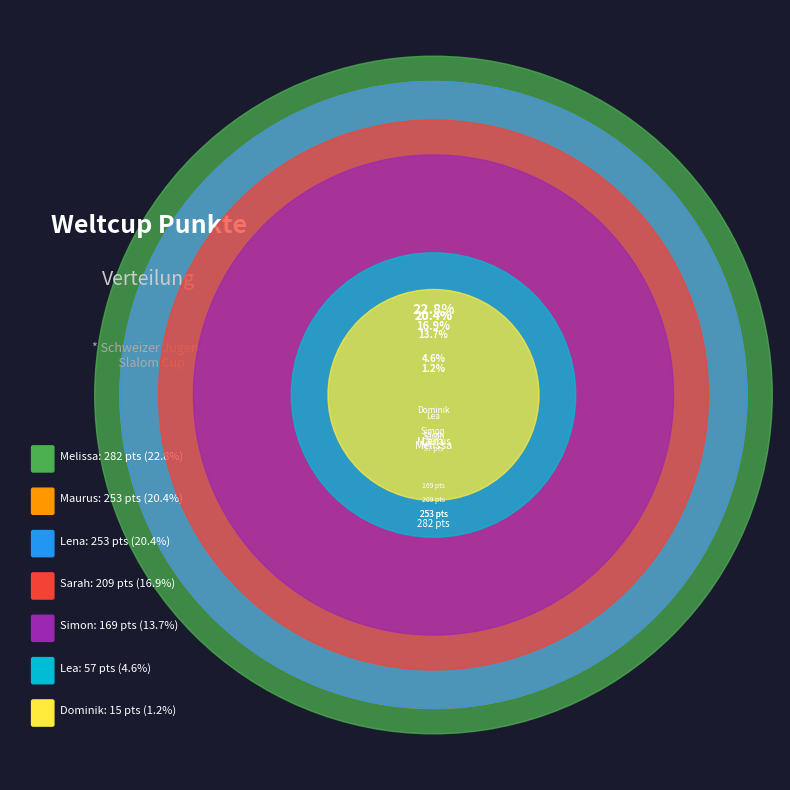

What is the smallest slice in the pie chart?

Dominik